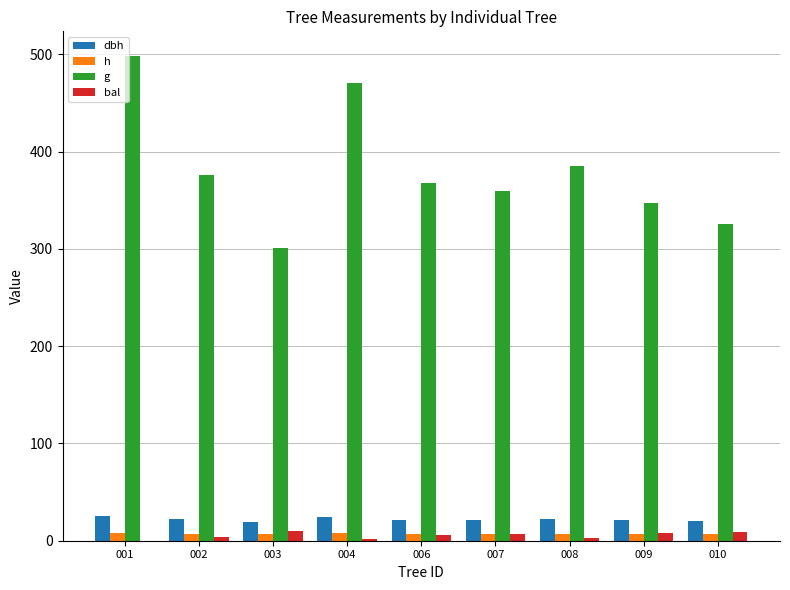

What is the sum of all g values?

3430.1